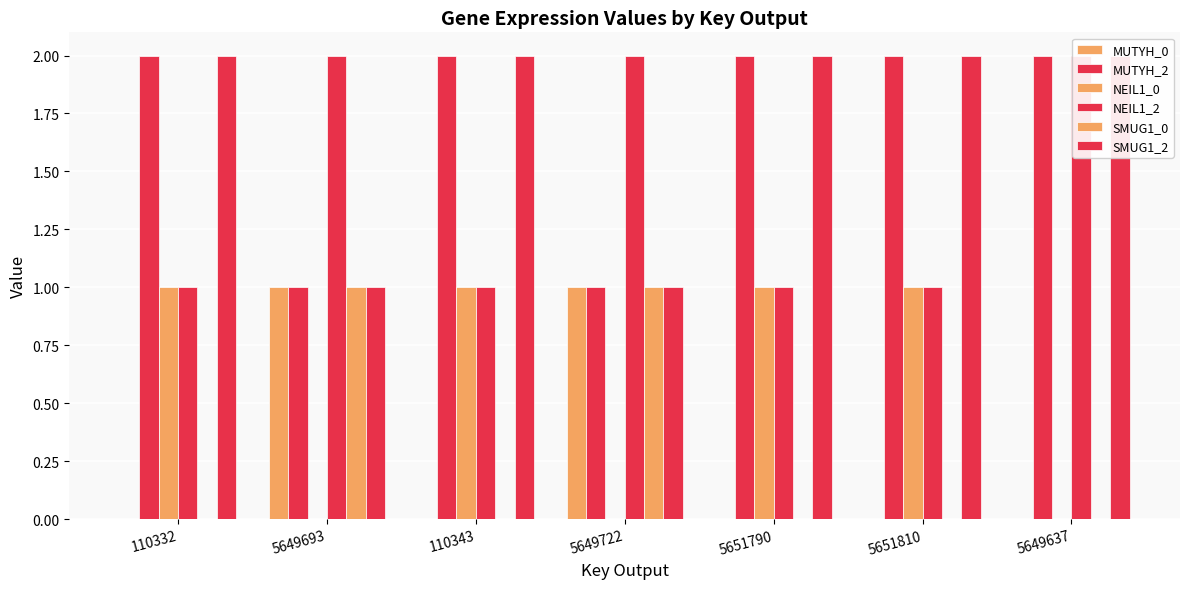

Which category has the highest value across all series?

110332